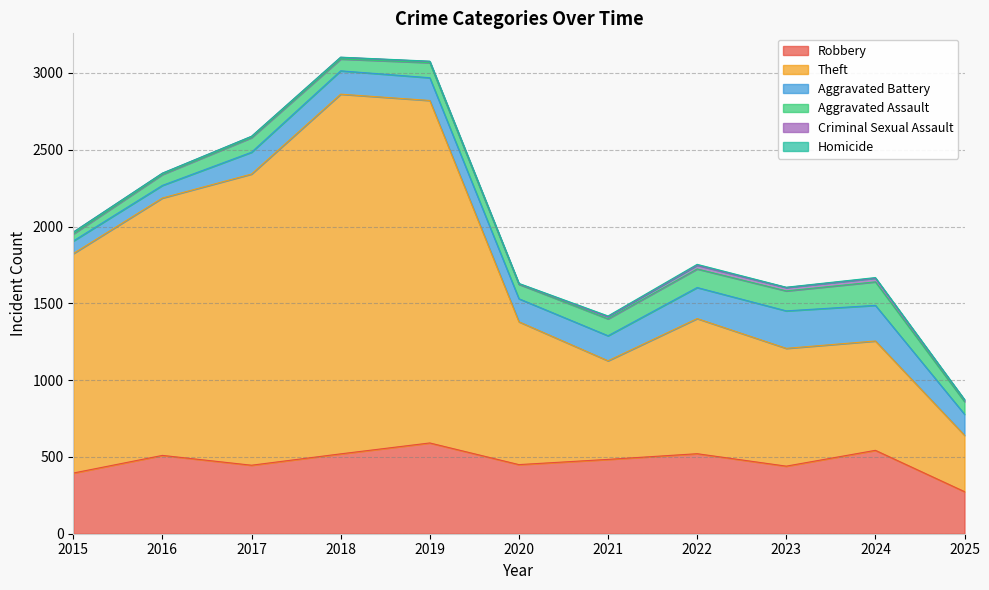

Is it true that Theft equals 1429 at 2015?

True